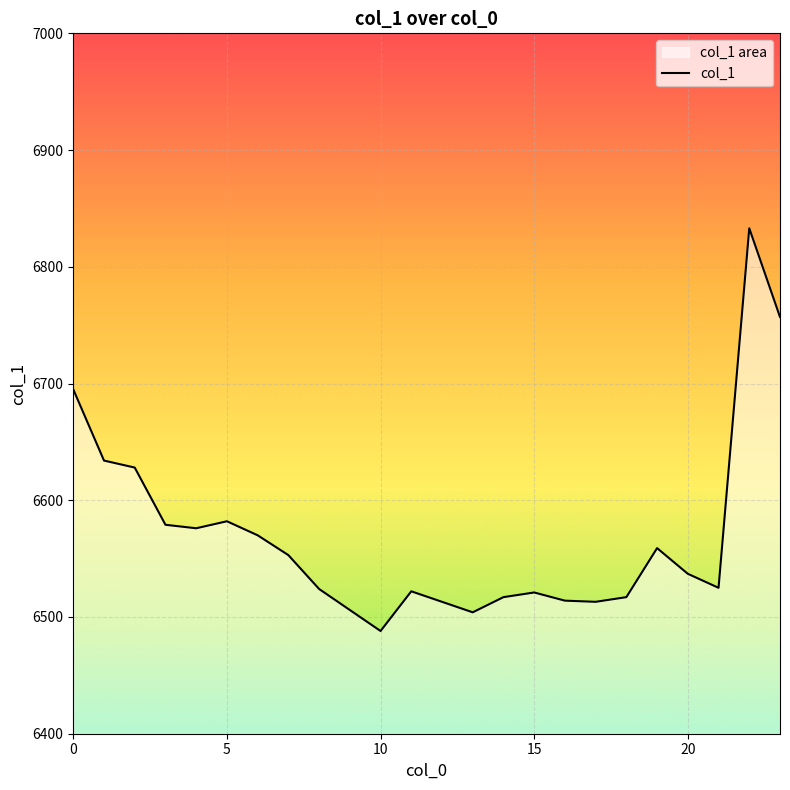

What is the difference between the maximum and minimum values?

345